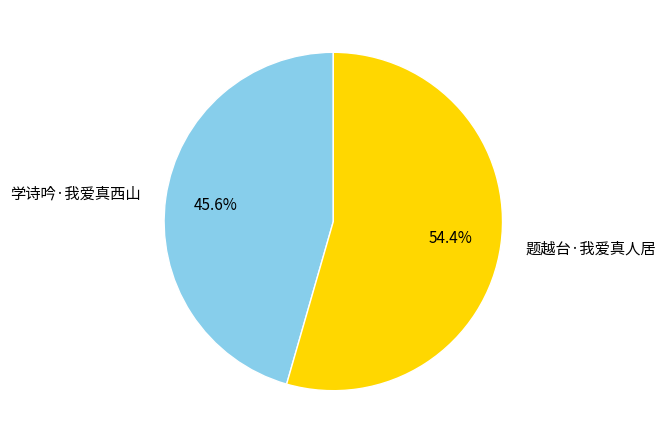

To the nearest percent, what is the combined percentage of 题越台·我爱真人居 and 学诗吟·我爱真西山?

100%